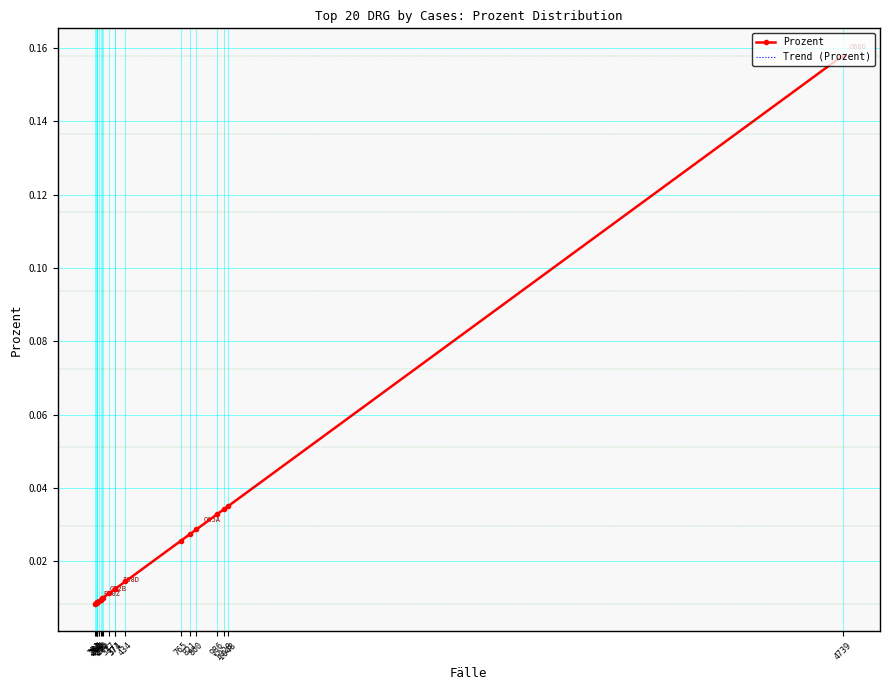

The Trend (Prozent) series shows 0.0 at 986. True or false?

True